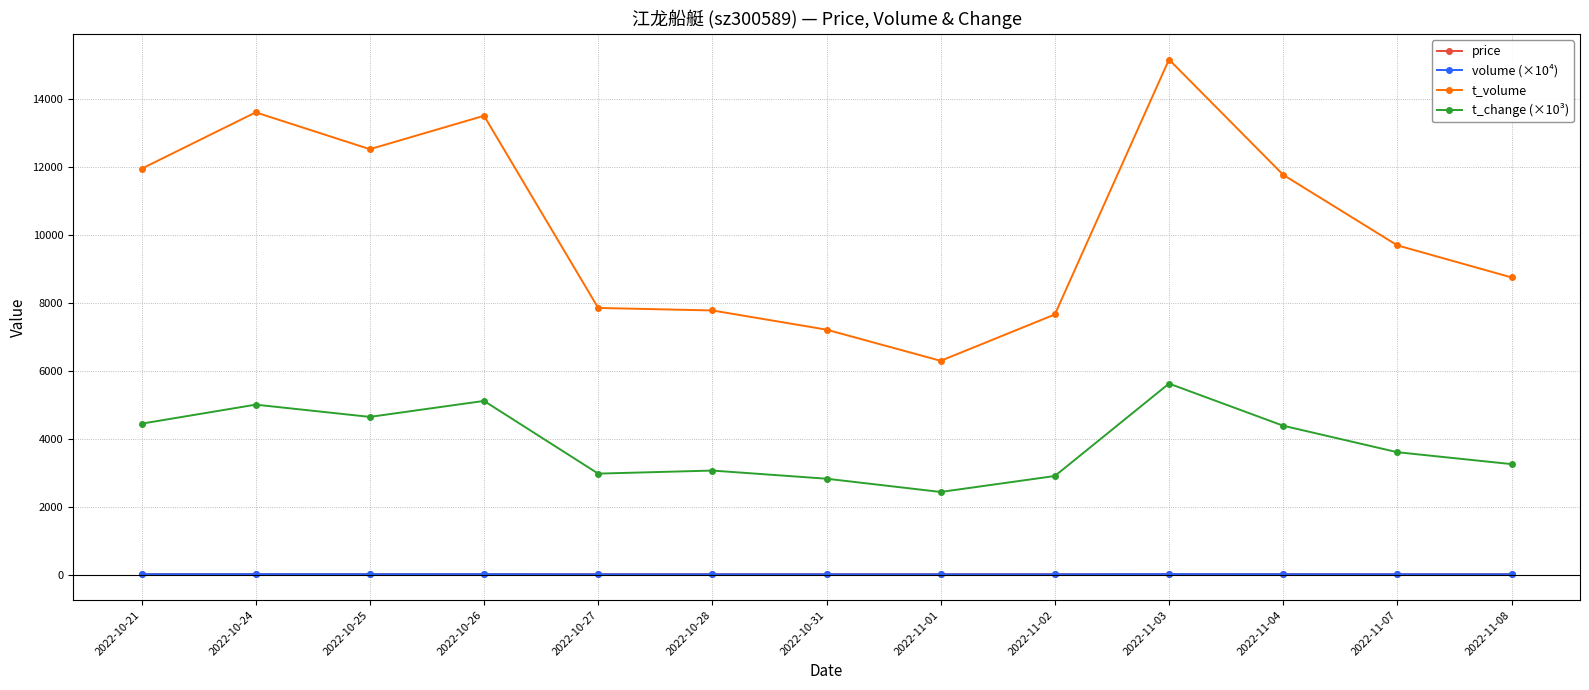

What is the difference between the volume (×10⁴) values at 2022-11-03 and 2022-11-07?

4.5